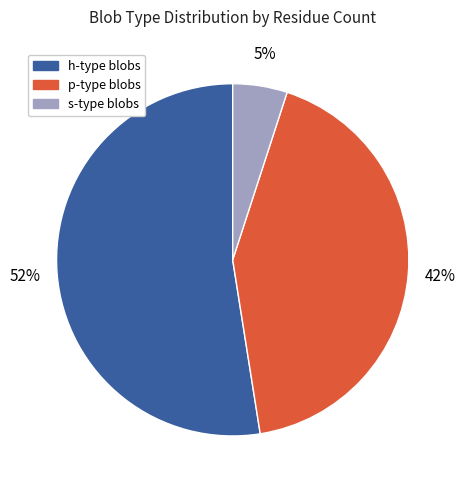

Is there a majority slice in this chart?

Yes